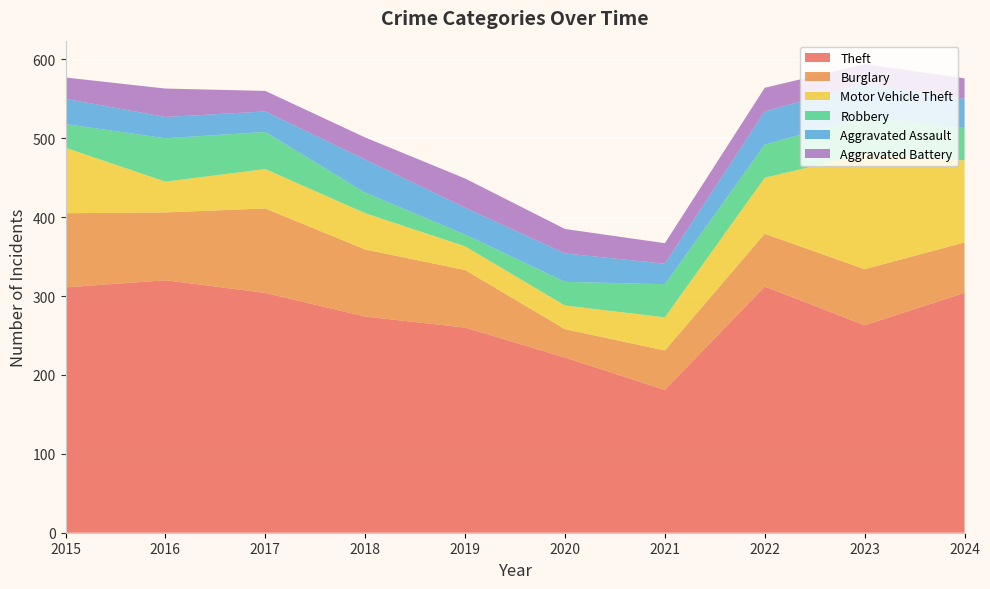

Reading right to left, extract all data points from this chart.

Theft: 304	263	312	181	222	260	274	304	320	311
Burglary: 64	71	67	50	36	73	85	107	86	94
Motor Vehicle Theft: 104	146	71	42	30	30	46	50	39	83
Robbery: 41	47	42	42	30	15	26	47	55	30
Aggravated Assault: 37	42	42	26	36	34	42	26	27	32
Aggravated Battery: 26	25	30	26	31	37	28	26	36	27